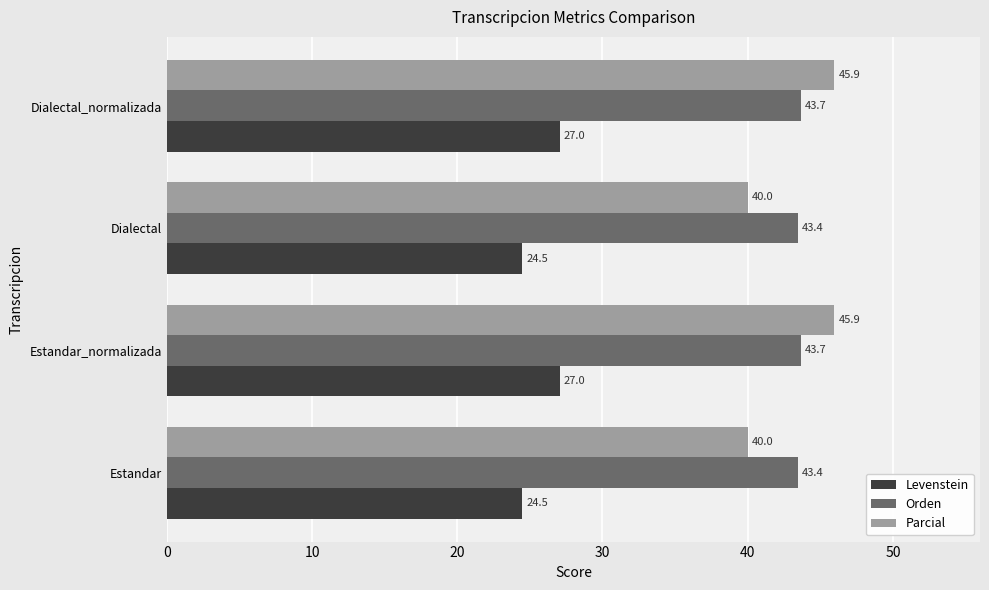

What is the total value across all series at Estandar_normalizada?

116.6